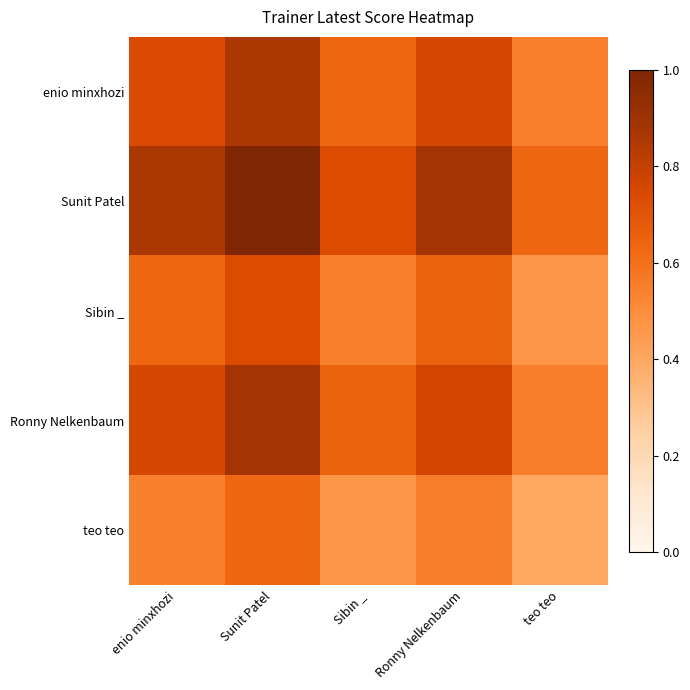

List the series in order of their peak value, highest first.

Sunit Patel, Ronny Nelkenbaum, enio minxhozi, Sibin _, teo teo